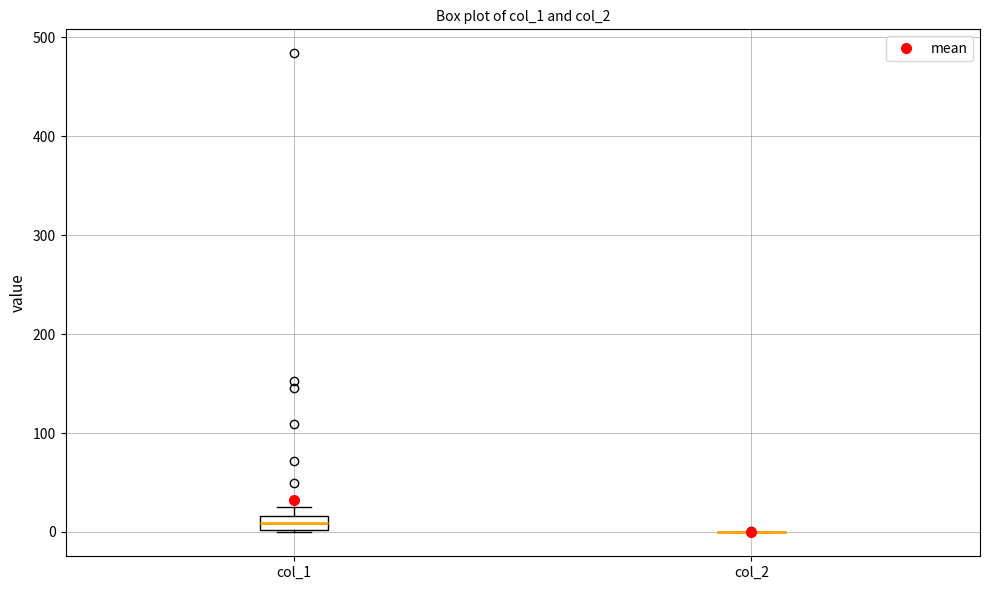

Comparing the boxes themselves (not the whiskers), which one is the tallest?

col_1